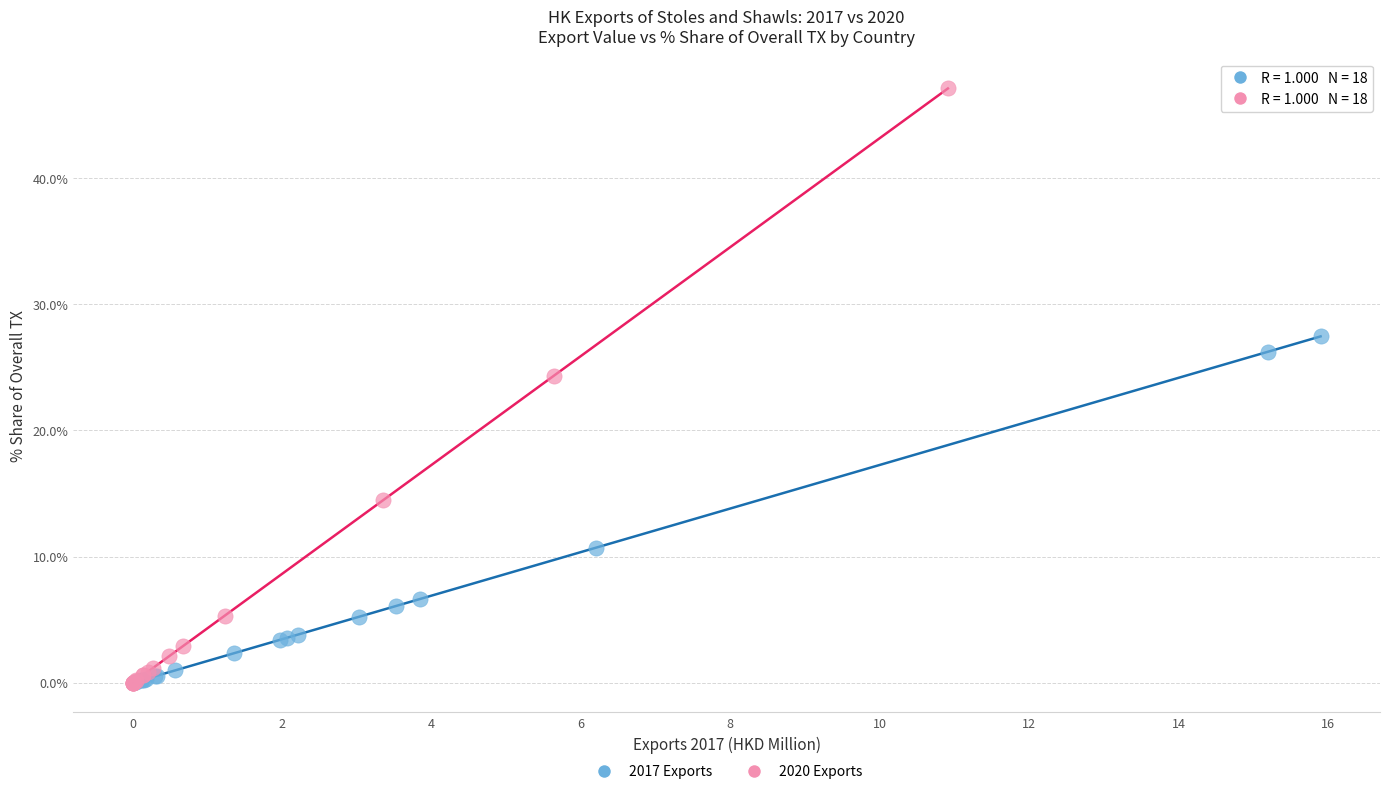

Which series contains the highest Y value?

2020 Exports